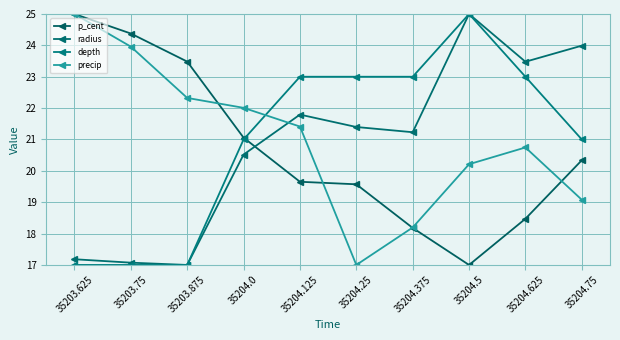

How many interior local valleys does the precip series have?

1